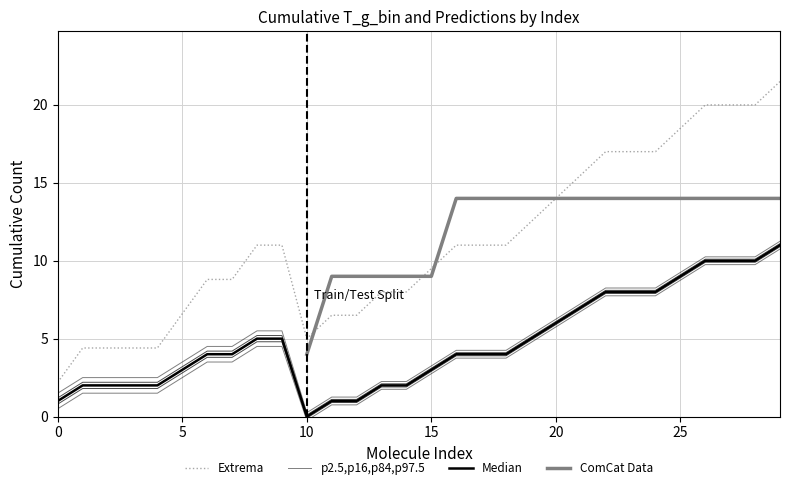

What is the total value across all series at 6?

15